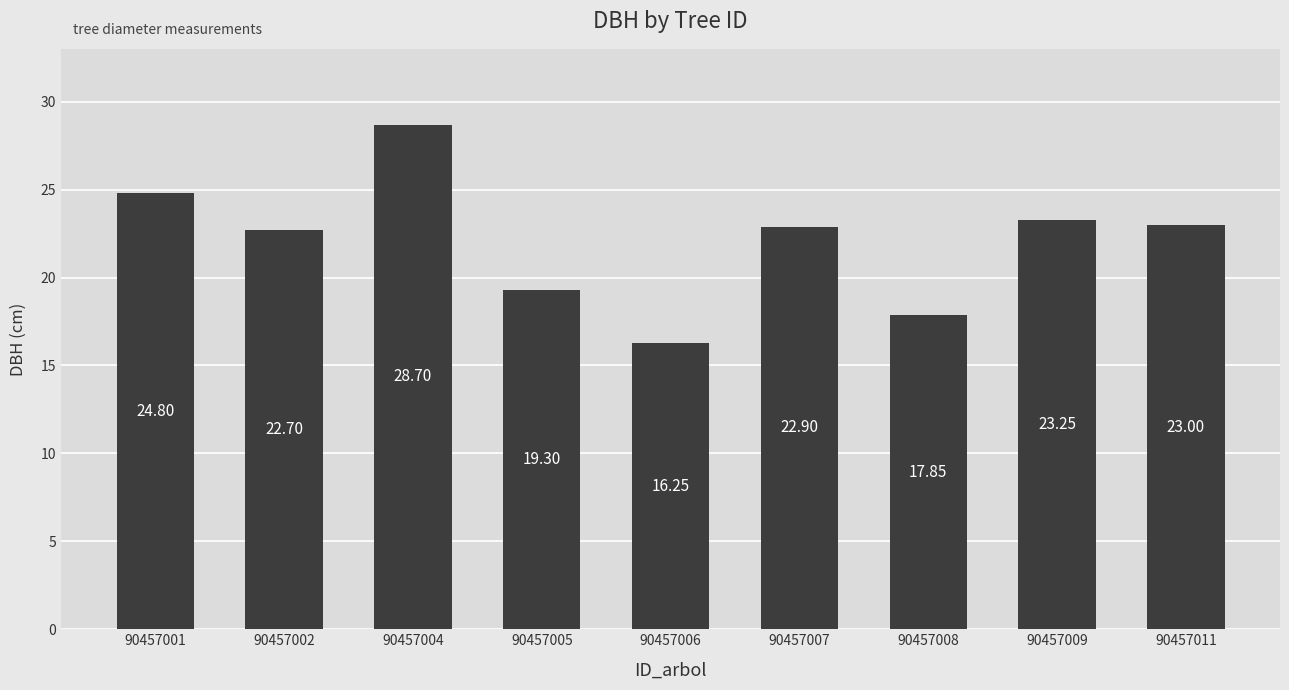

Is it true that the value at 90457005 is 19.3?

True